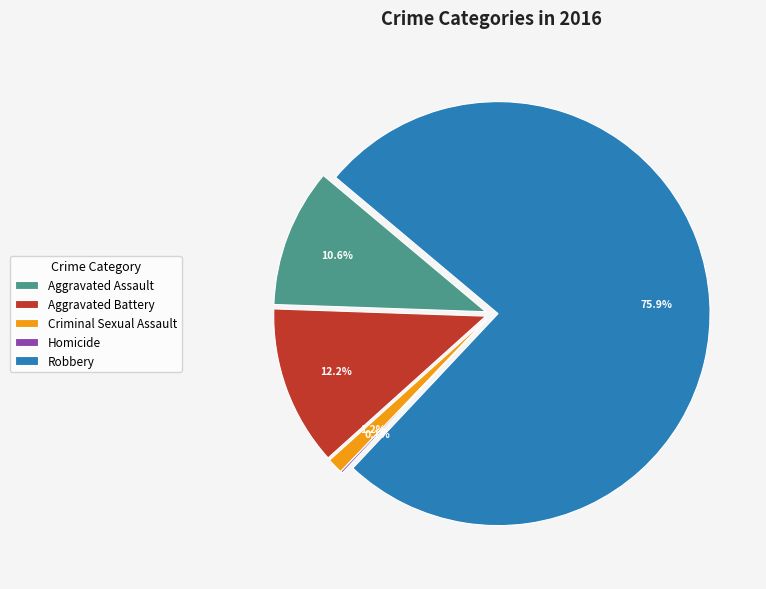

What is the total percentage of Robbery and Criminal Sexual Assault?

77.1%